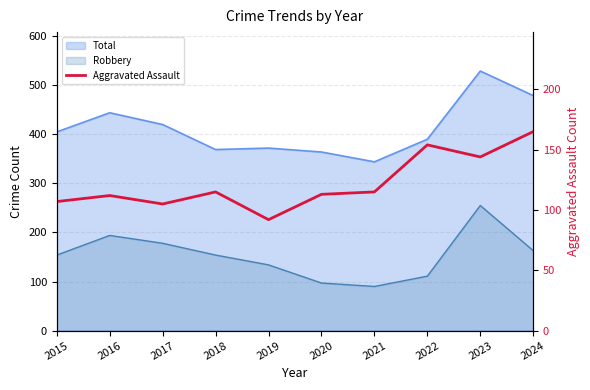

At which category does the data reach its first local peak?

2016